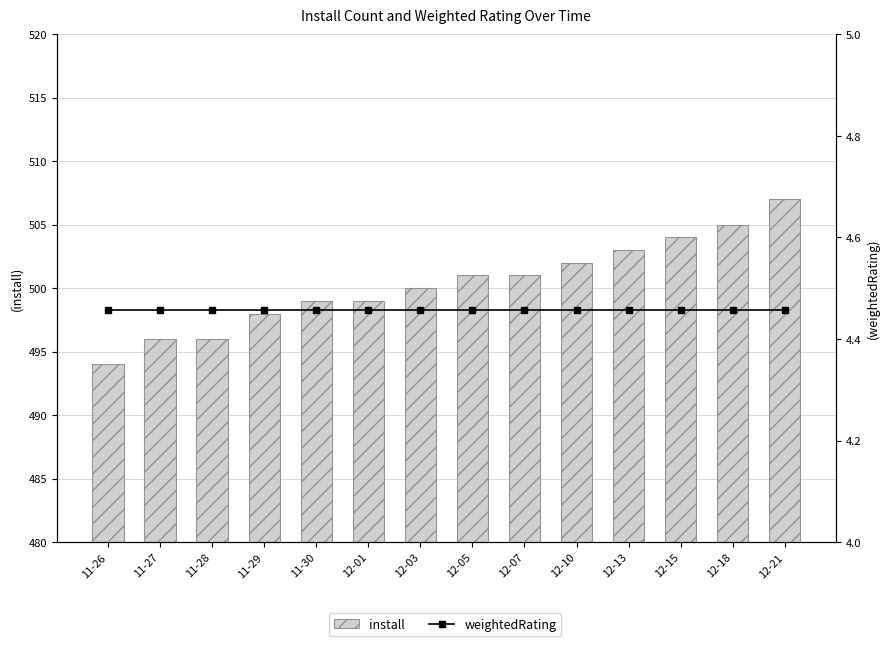

Reading left to right, list all the values displayed in this chart.

install: 494.0	496.0	496.0	498.0	499.0	499.0	500.0	501.0	501.0	502.0	503.0	504.0	505.0	507.0
weightedRating: 4.5	4.5	4.5	4.5	4.5	4.5	4.5	4.5	4.5	4.5	4.5	4.5	4.5	4.5